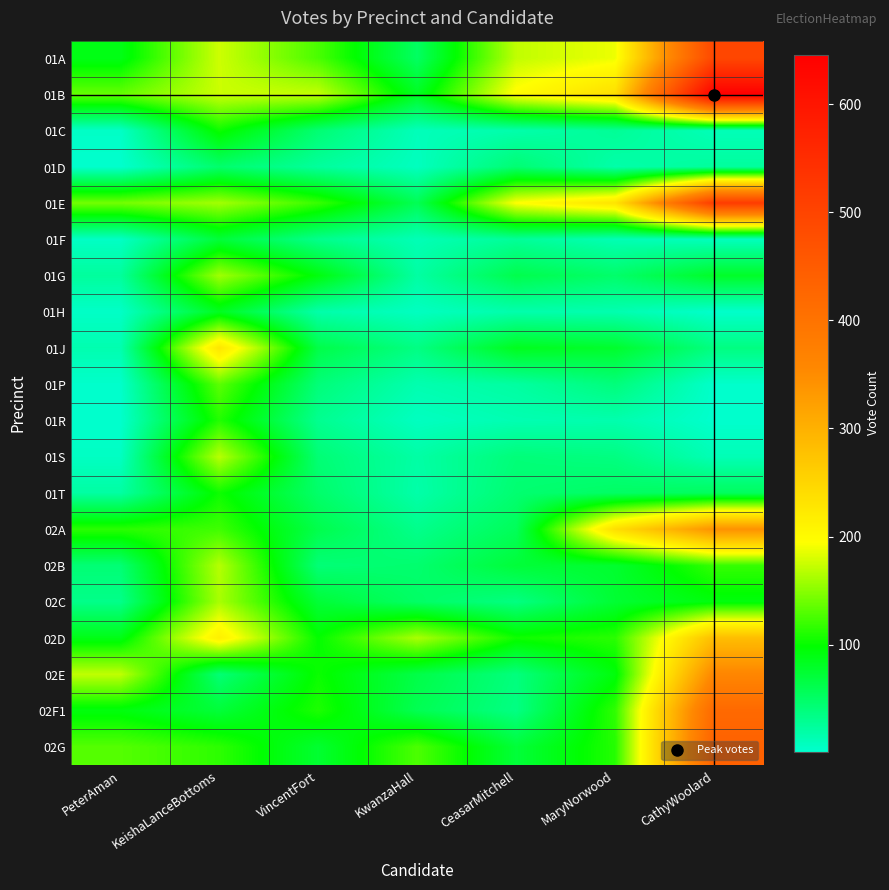

Reading left to right, what are all the values shown in this chart?

01A: PeterAman=88	KeishaLanceBottoms=176	VincentFort=126	KwanzaHall=52	CeasarMitchell=171	MaryNorwood=188	CathyWoolard=494
01B: PeterAman=136	KeishaLanceBottoms=175	VincentFort=172	KwanzaHall=82	CeasarMitchell=199	MaryNorwood=238	CathyWoolard=646
01C: PeterAman=4	KeishaLanceBottoms=103	VincentFort=44	KwanzaHall=10	CeasarMitchell=17	MaryNorwood=27	CathyWoolard=11
01D: PeterAman=1	KeishaLanceBottoms=47	VincentFort=24	KwanzaHall=8	CeasarMitchell=44	MaryNorwood=18	CathyWoolard=24
01E: PeterAman=142	KeishaLanceBottoms=160	VincentFort=119	KwanzaHall=58	CeasarMitchell=195	MaryNorwood=231	CathyWoolard=519
01F: PeterAman=5	KeishaLanceBottoms=71	VincentFort=32	KwanzaHall=12	CeasarMitchell=26	MaryNorwood=13	CathyWoolard=9
01G: PeterAman=24	KeishaLanceBottoms=159	VincentFort=92	KwanzaHall=21	CeasarMitchell=62	MaryNorwood=48	CathyWoolard=79
01H: PeterAman=4	KeishaLanceBottoms=83	VincentFort=18	KwanzaHall=7	CeasarMitchell=17	MaryNorwood=15	CathyWoolard=2
01J: PeterAman=15	KeishaLanceBottoms=228	VincentFort=64	KwanzaHall=36	CeasarMitchell=84	MaryNorwood=77	CathyWoolard=37
01P: PeterAman=2	KeishaLanceBottoms=133	VincentFort=41	KwanzaHall=15	CeasarMitchell=22	MaryNorwood=40	CathyWoolard=2
01R: PeterAman=1	KeishaLanceBottoms=111	VincentFort=30	KwanzaHall=7	CeasarMitchell=14	MaryNorwood=16	CathyWoolard=1
01S: PeterAman=6	KeishaLanceBottoms=168	VincentFort=43	KwanzaHall=20	CeasarMitchell=41	MaryNorwood=37	CathyWoolard=12
01T: PeterAman=21	KeishaLanceBottoms=103	VincentFort=48	KwanzaHall=18	CeasarMitchell=45	MaryNorwood=51	CathyWoolard=54
02A: PeterAman=114	KeishaLanceBottoms=122	VincentFort=62	KwanzaHall=32	CeasarMitchell=56	MaryNorwood=238	CathyWoolard=342
02B: PeterAman=43	KeishaLanceBottoms=167	VincentFort=42	KwanzaHall=46	CeasarMitchell=71	MaryNorwood=76	CathyWoolard=118
02C: PeterAman=33	KeishaLanceBottoms=162	VincentFort=72	KwanzaHall=50	CeasarMitchell=37	MaryNorwood=74	CathyWoolard=92
02D: PeterAman=88	KeishaLanceBottoms=215	VincentFort=99	KwanzaHall=163	CeasarMitchell=104	MaryNorwood=114	CathyWoolard=283
02E: PeterAman=171	KeishaLanceBottoms=43	VincentFort=102	KwanzaHall=64	CeasarMitchell=39	MaryNorwood=93	CathyWoolard=359
02F1: PeterAman=92	KeishaLanceBottoms=71	VincentFort=109	KwanzaHall=59	CeasarMitchell=36	MaryNorwood=116	CathyWoolard=421
02G: PeterAman=130	KeishaLanceBottoms=115	VincentFort=75	KwanzaHall=127	CeasarMitchell=71	MaryNorwood=112	CathyWoolard=437